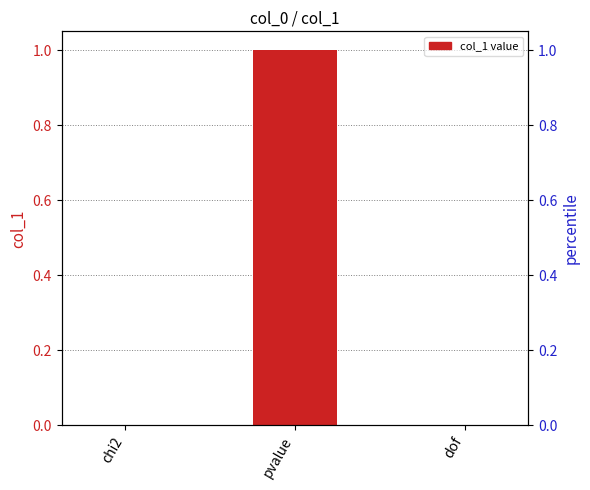

Does the chart contain any negative values?

No